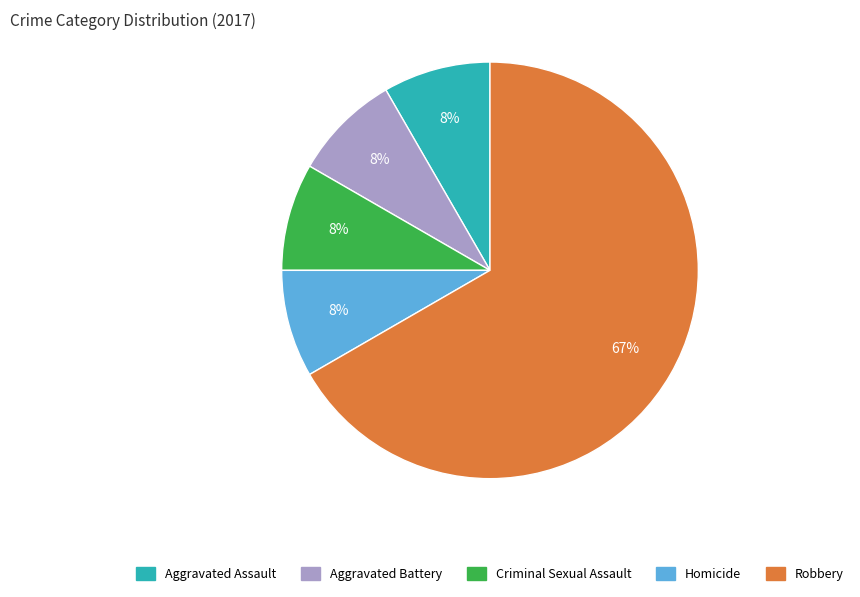

What is the ratio of the value at Homicide to the value at Aggravated Battery?

1.0